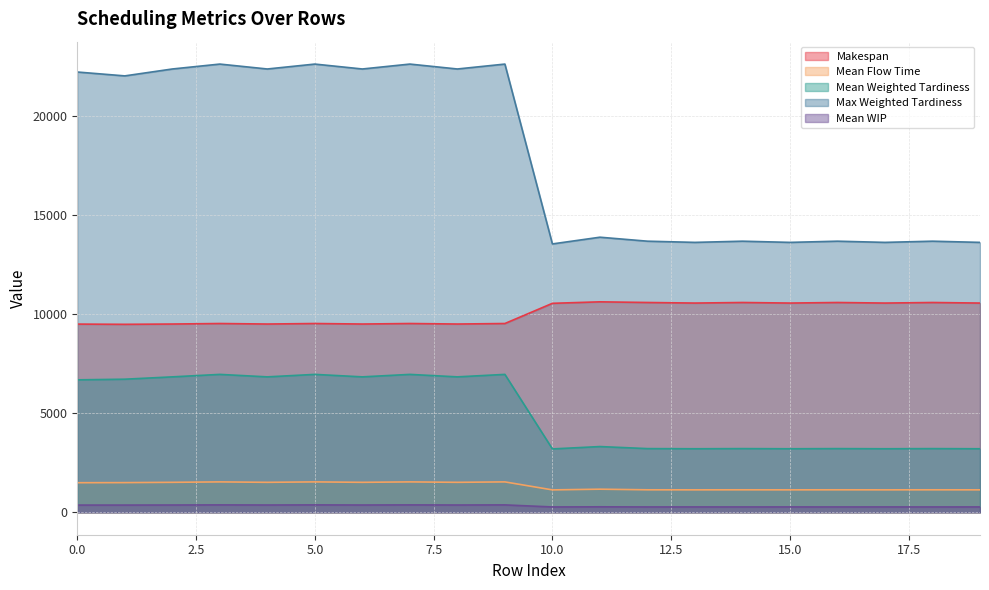

True or false: Makespan and Mean Weighted Tardiness intersect in this chart.

False